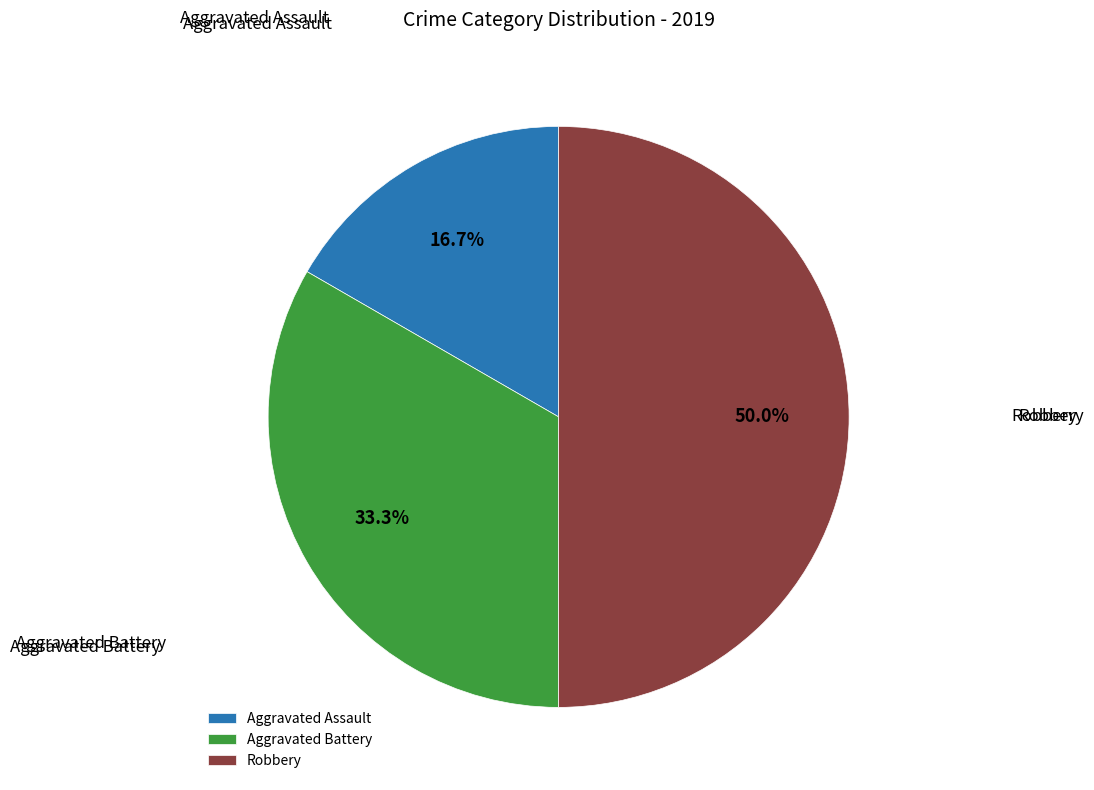

How many slices are in this pie chart?

3